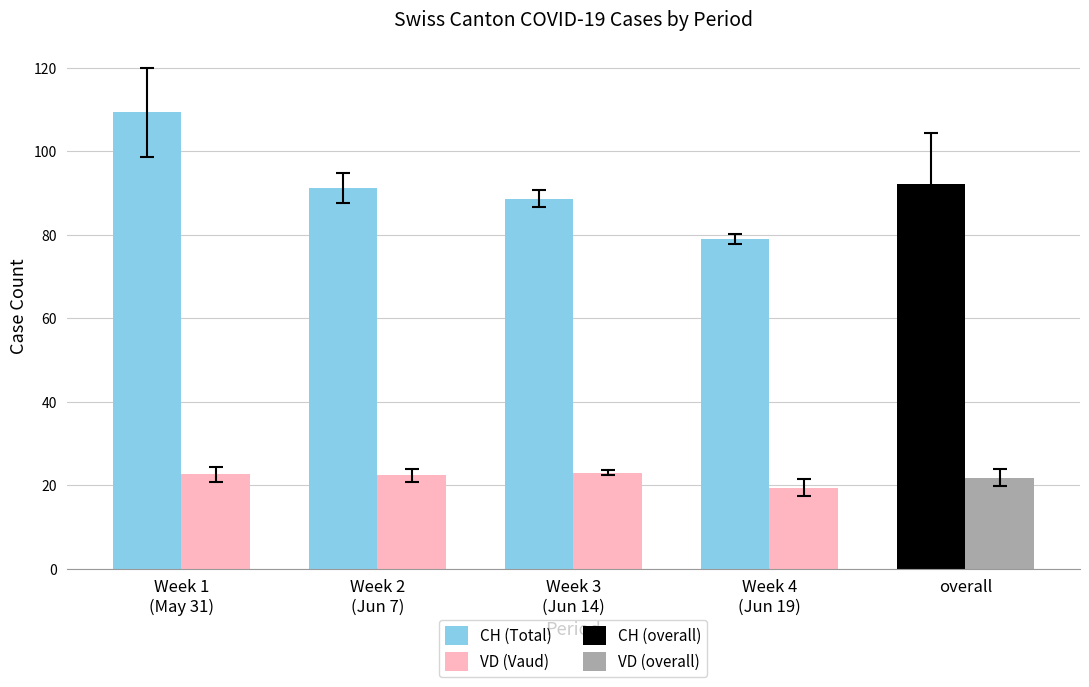

What is the highest value of the VD (Vaud) series?

23.0